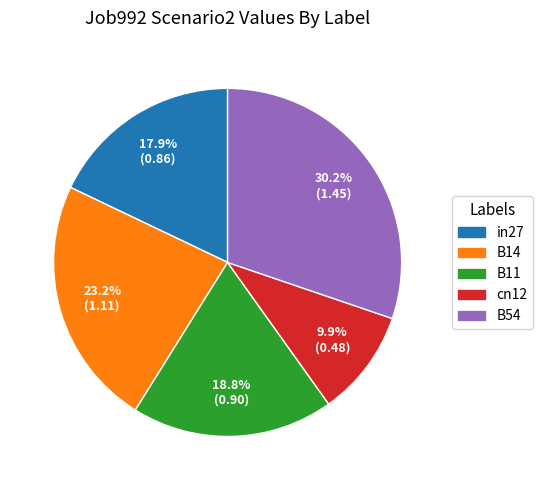

To the nearest percent, what is the average slice percentage?

20%